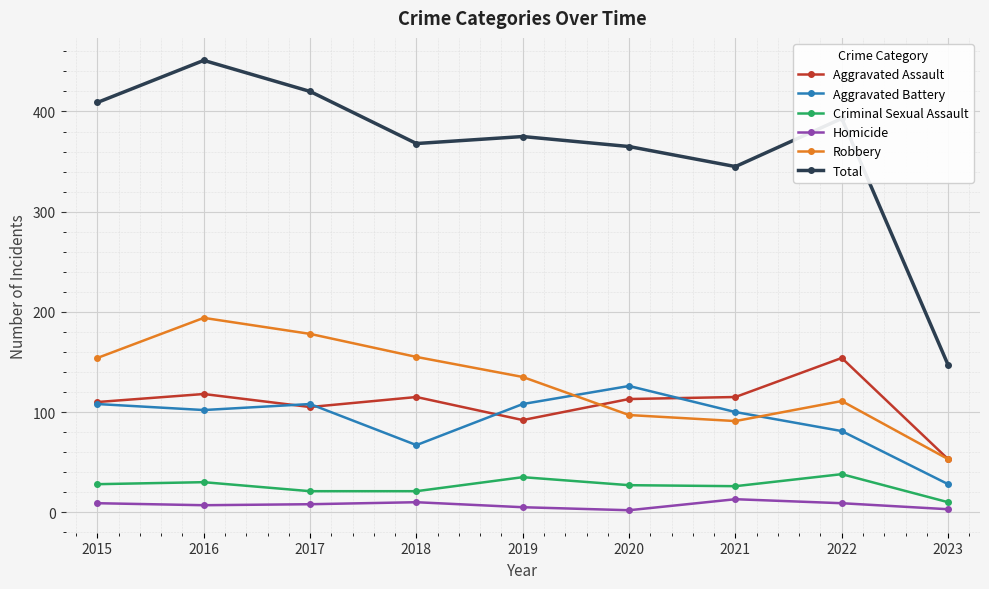

Is this an area chart (filled region under the line)?

No